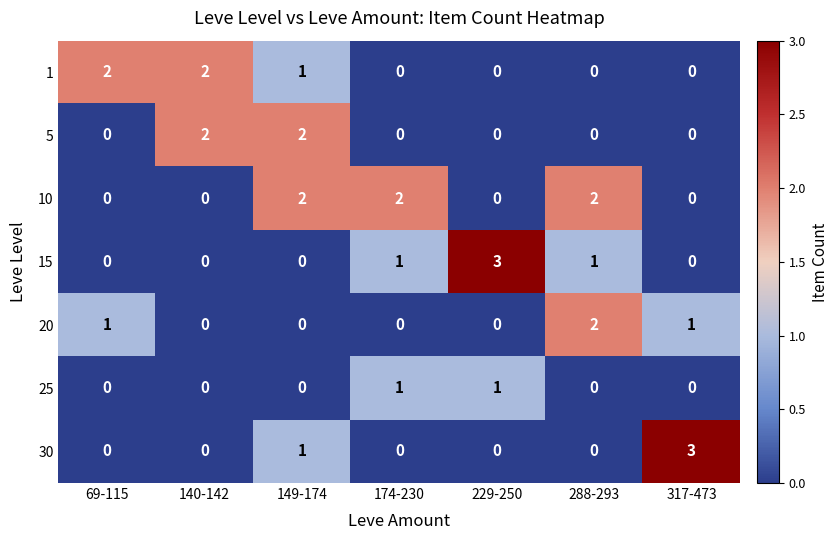

Is it true that 1 equals 0 at 174-230?

True